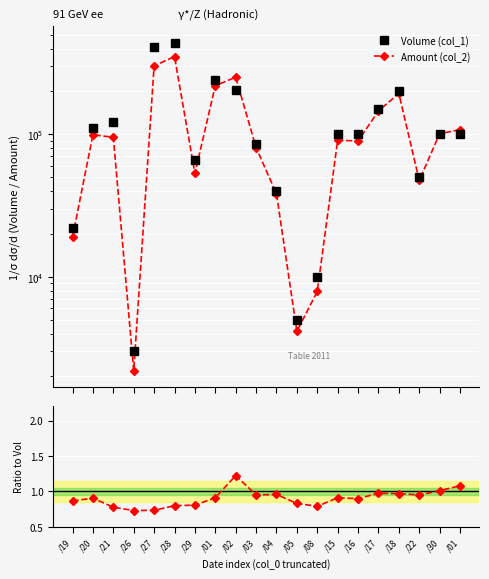

List the series in order of their overall mean, highest first.

Volume (col_1), Amount (col_2)